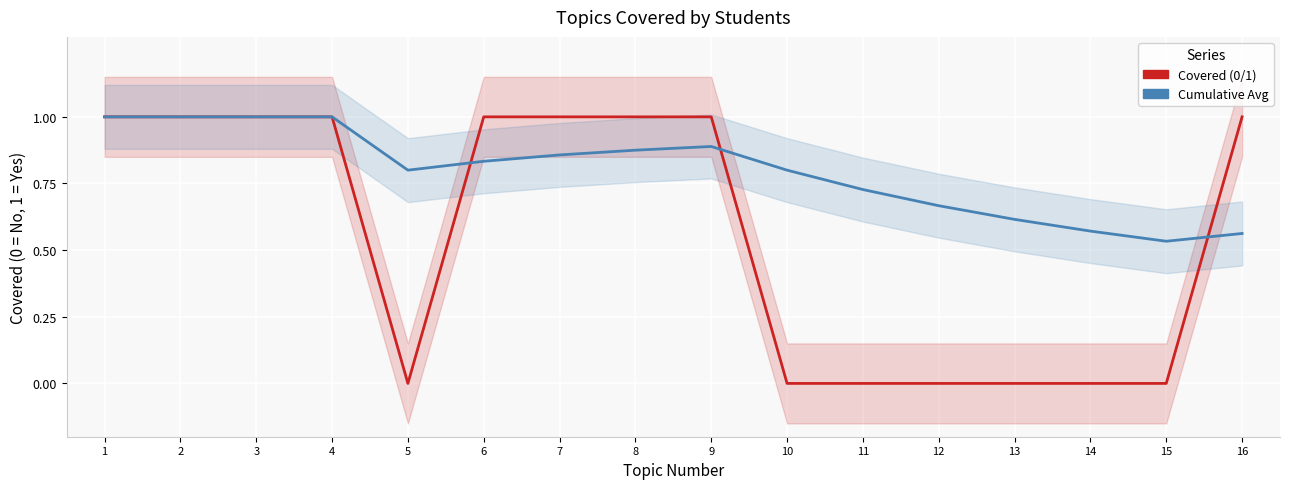

The Covered series shows 1.0 at 16. True or false?

True